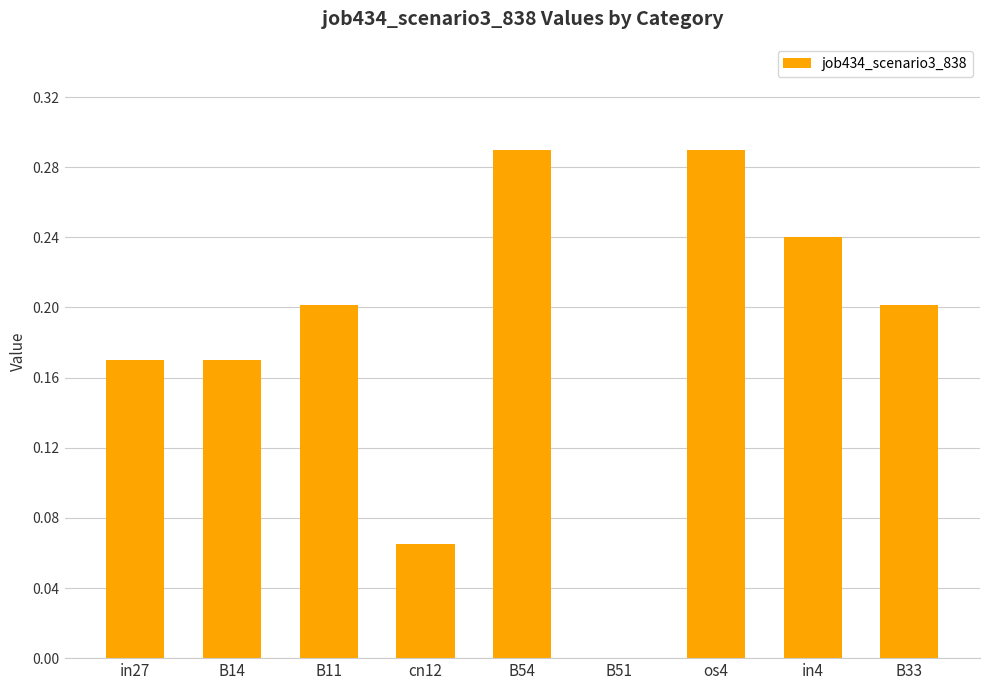

Which has a higher value, B14 or B54?

B54